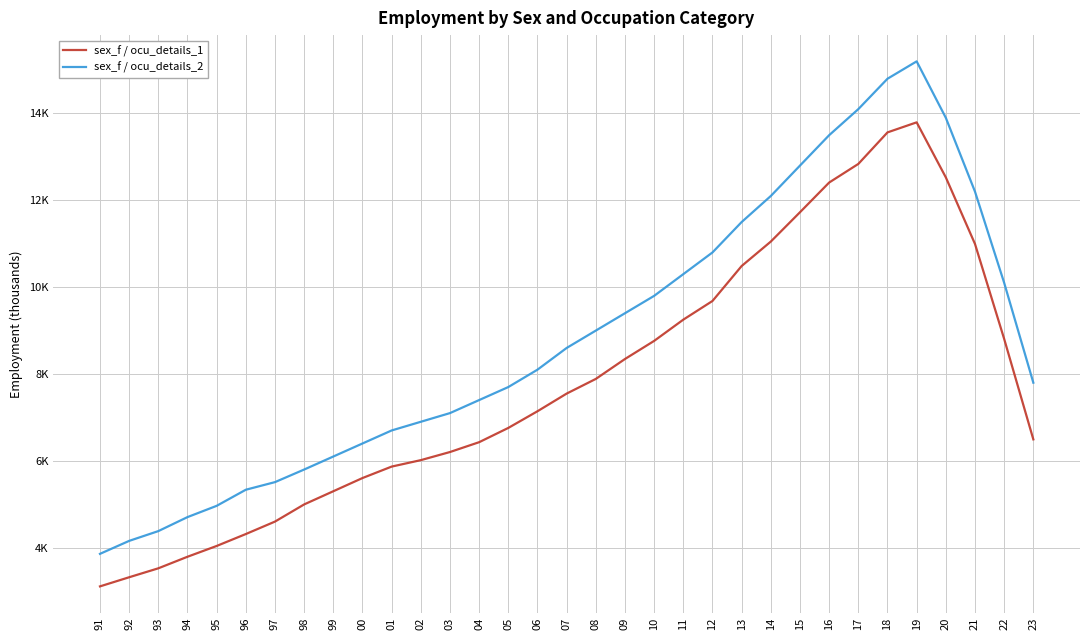

What are all the series names shown in the legend?

sex_f / ocu_details_1, sex_f / ocu_details_2